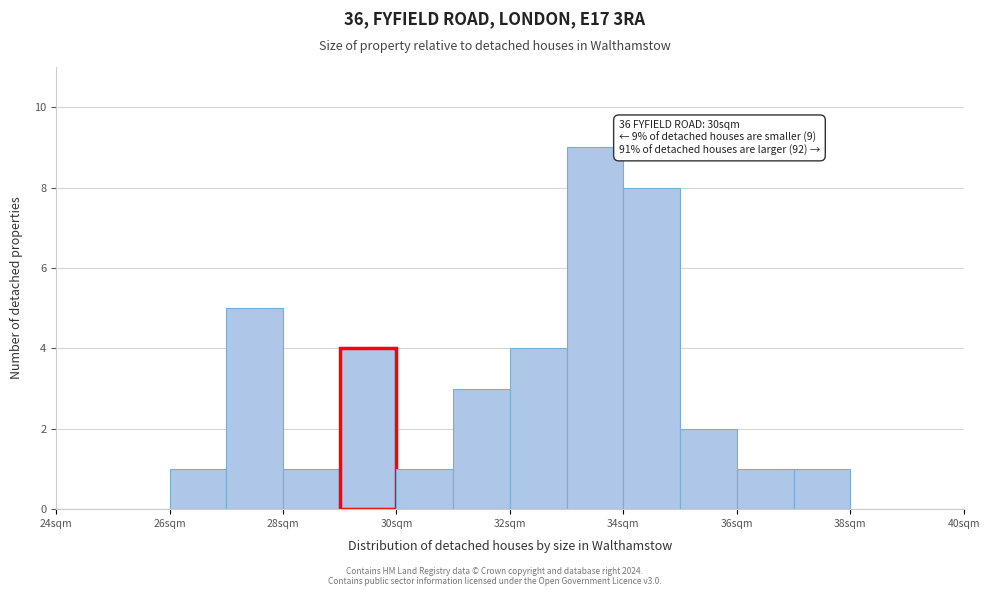

Which range on the x-axis has the tallest bar?

33 to 34